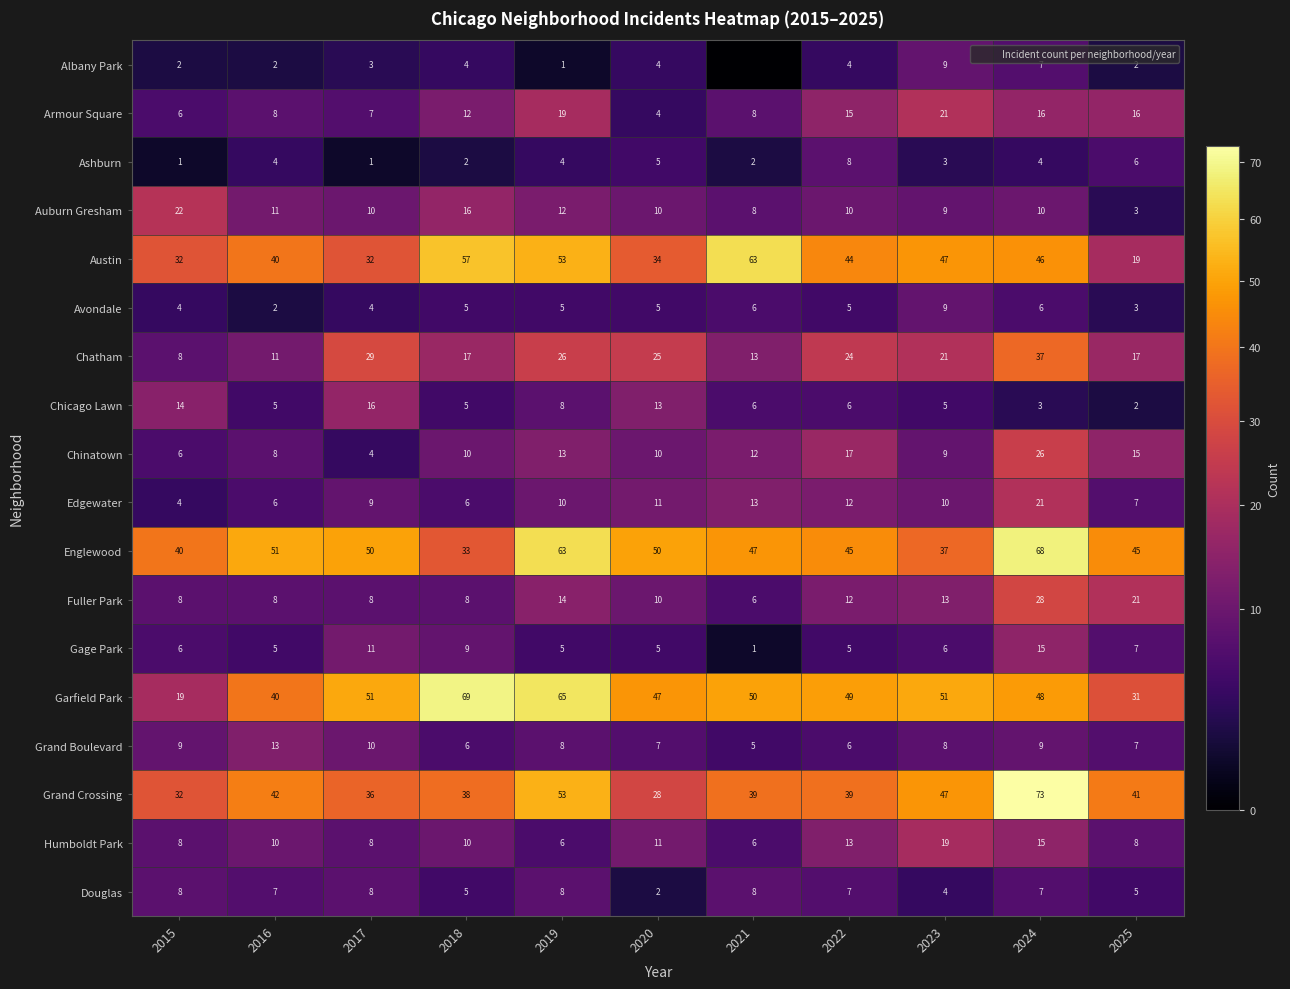

Count the number of categories in the chart.

11